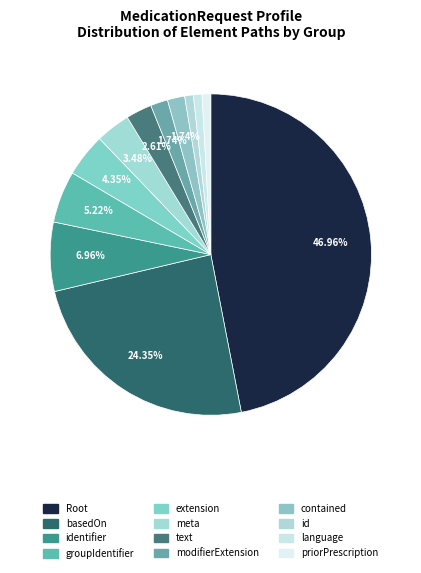

How many slices are in this pie chart?

12